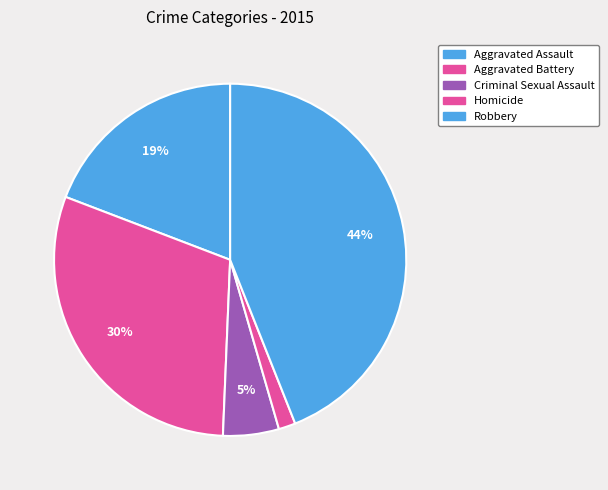

To the nearest percent, what percentage of the pie is Aggravated Assault?

19%